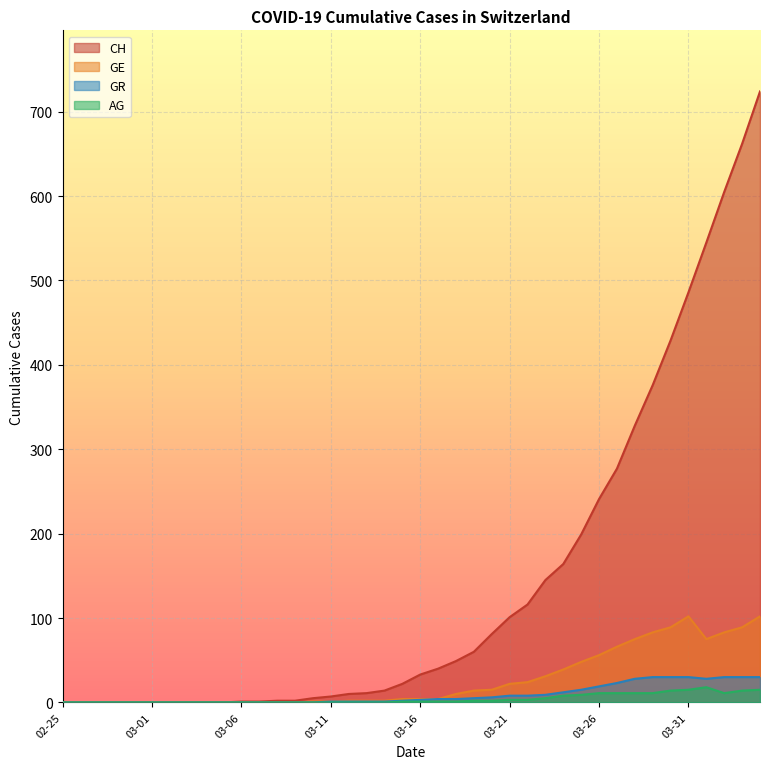

How many lines are shown in the chart?

4